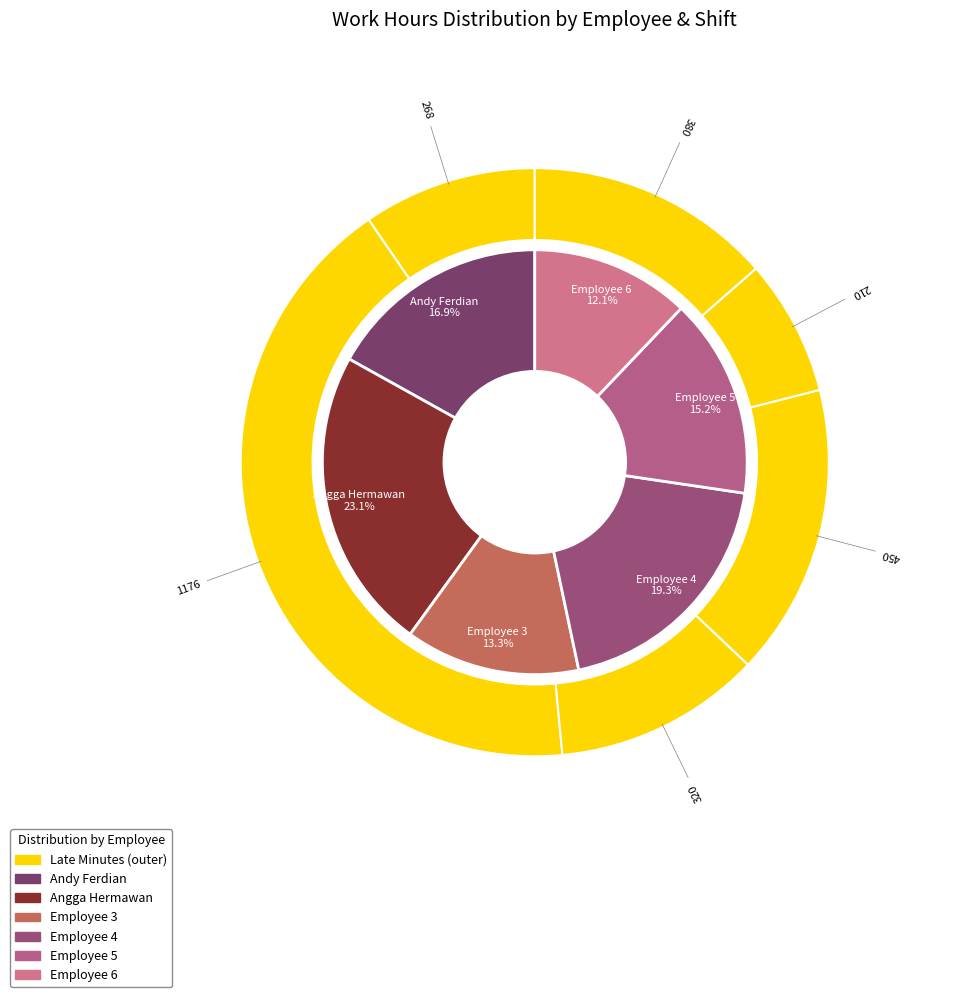

True or false: 09:00-18:00 accounts for 25% of the total.

False